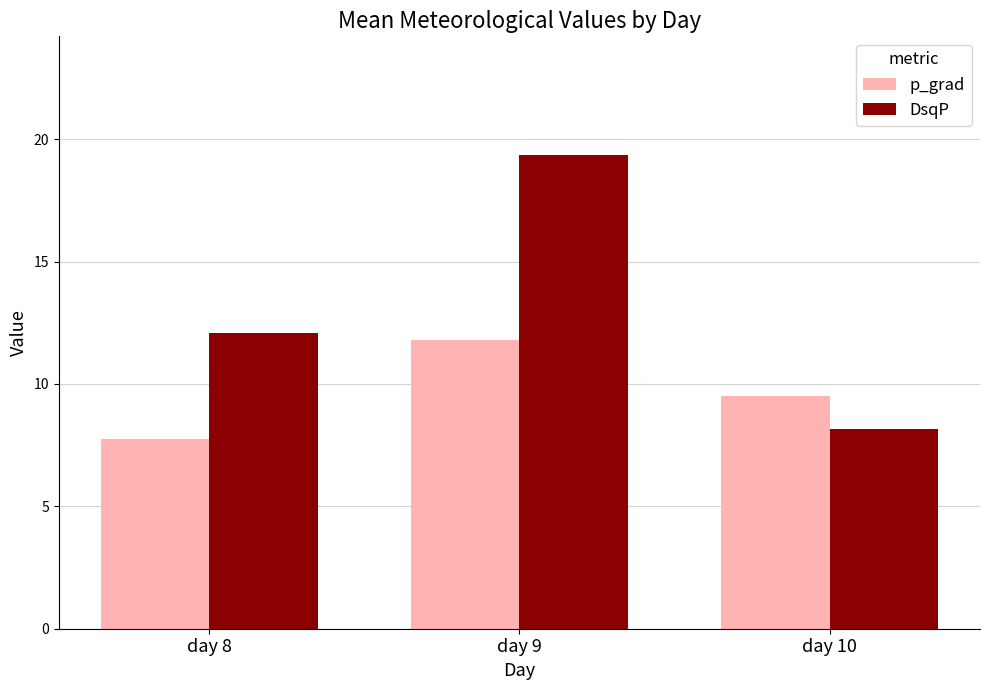

Rank the categories by p_grad value from lowest to highest.

day 8, day 10, day 9